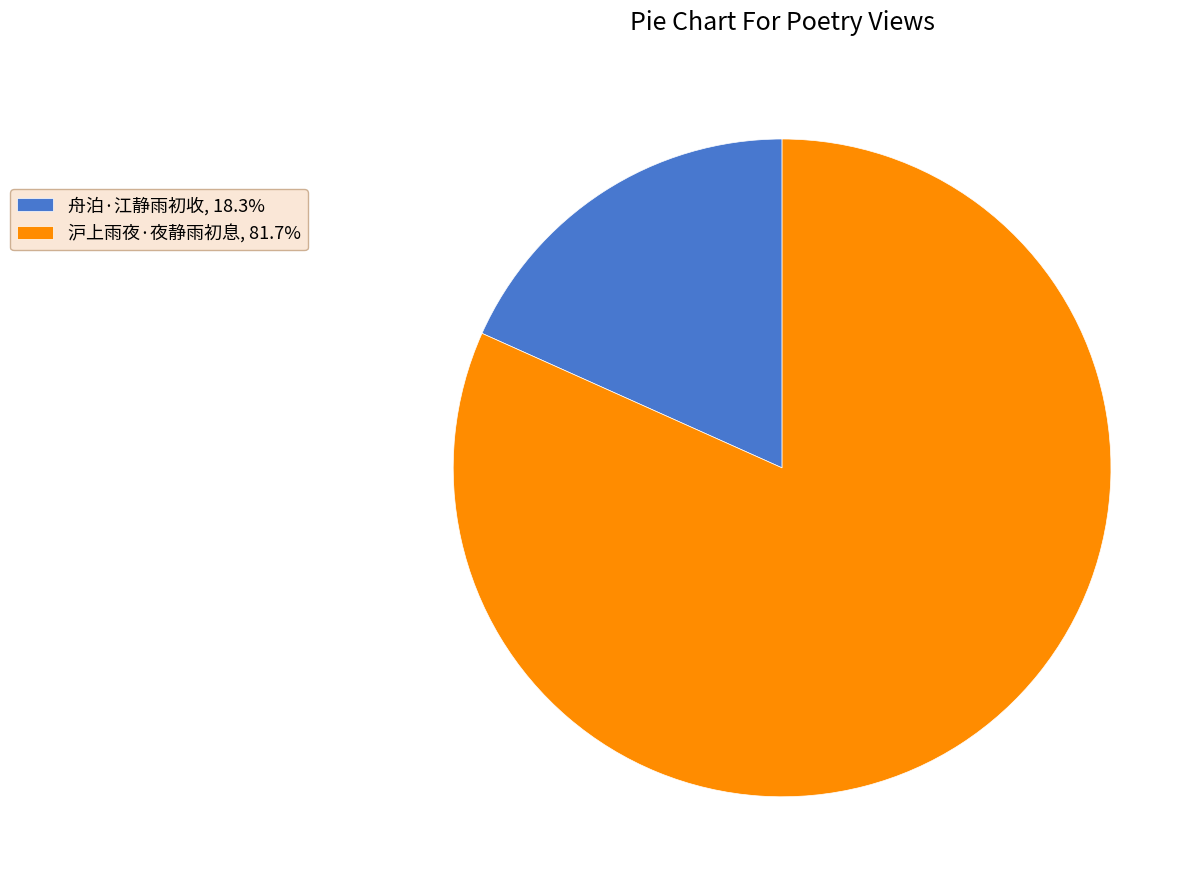

Which slice is the largest?

沪上雨夜·夜静雨初息